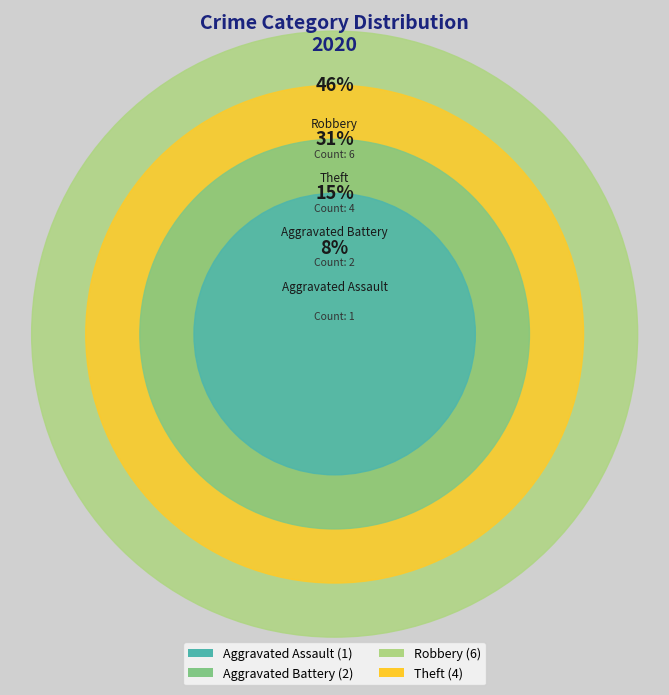

Which has a higher value, Aggravated Assault or Robbery?

Robbery